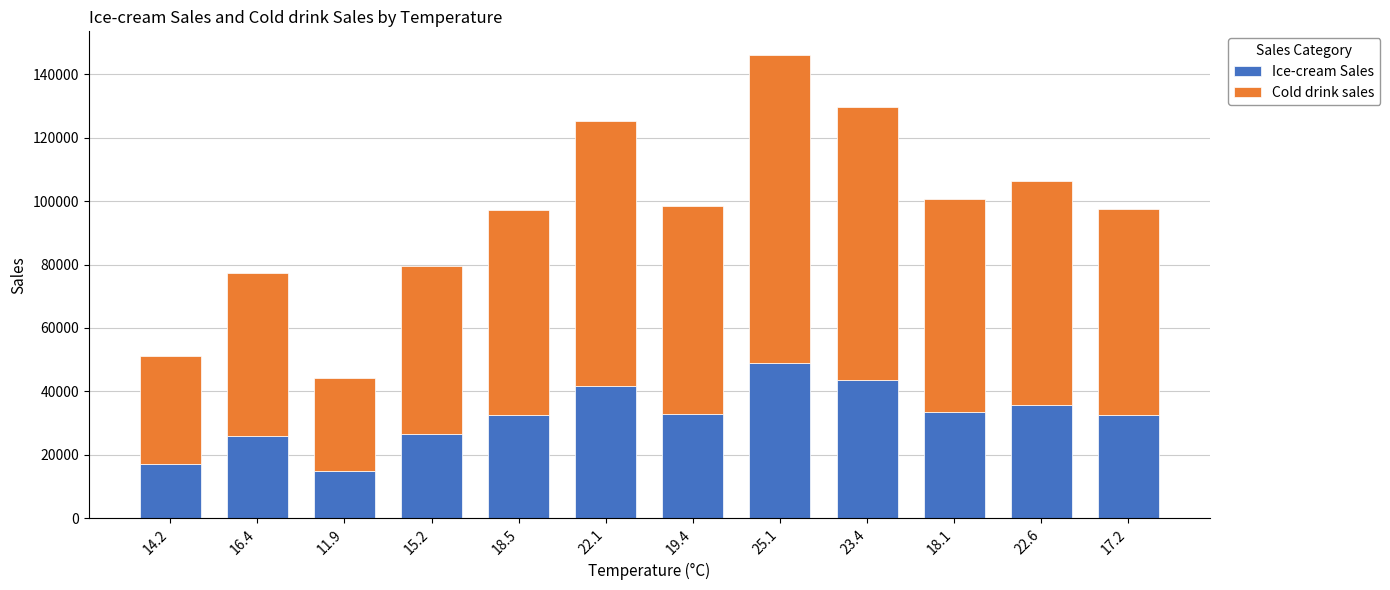

What is the difference between the second highest and second lowest values in the Ice-cream Sales series?

26320